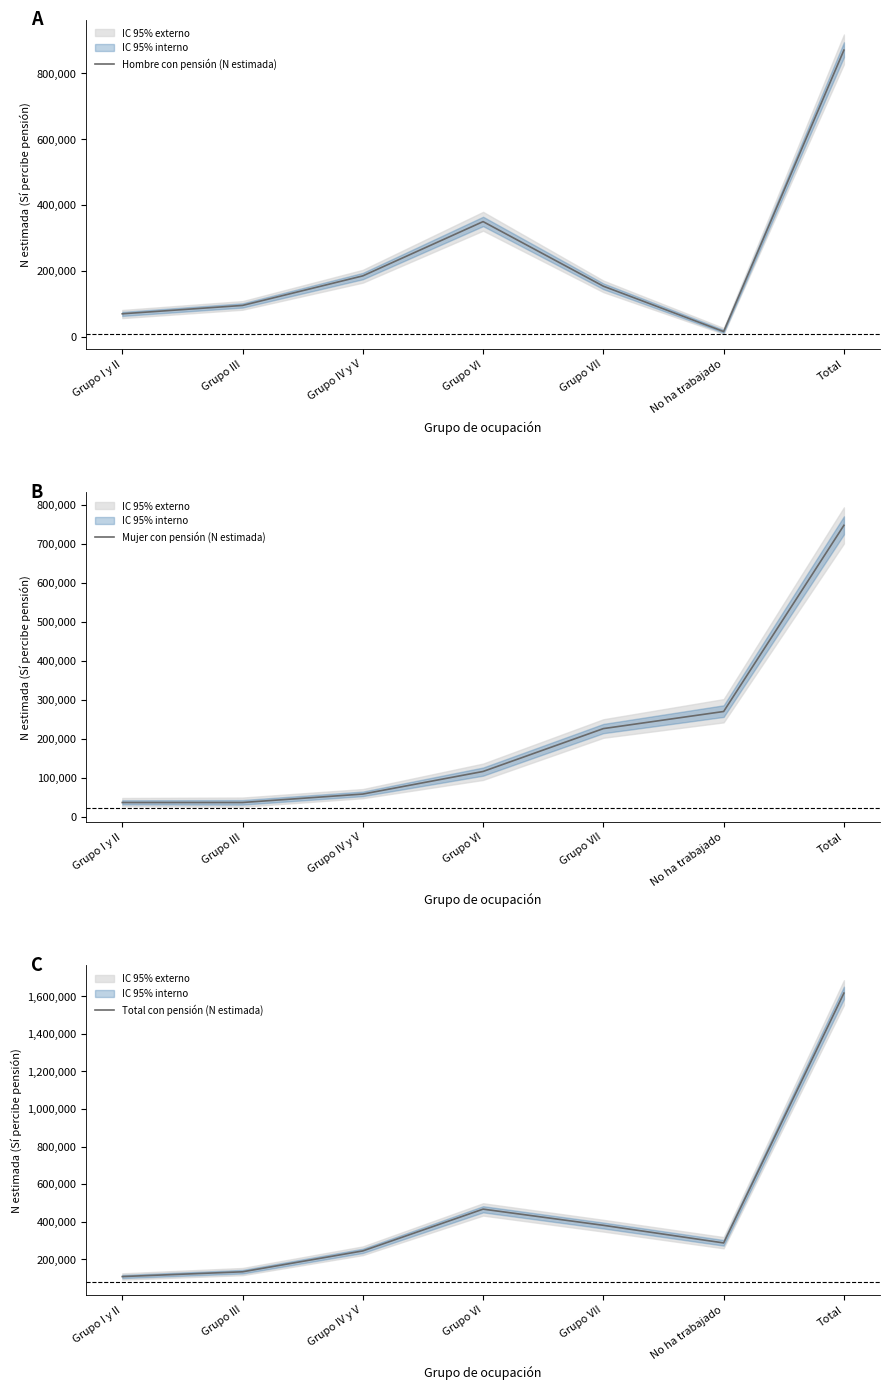

How many lines are shown in the chart?

3